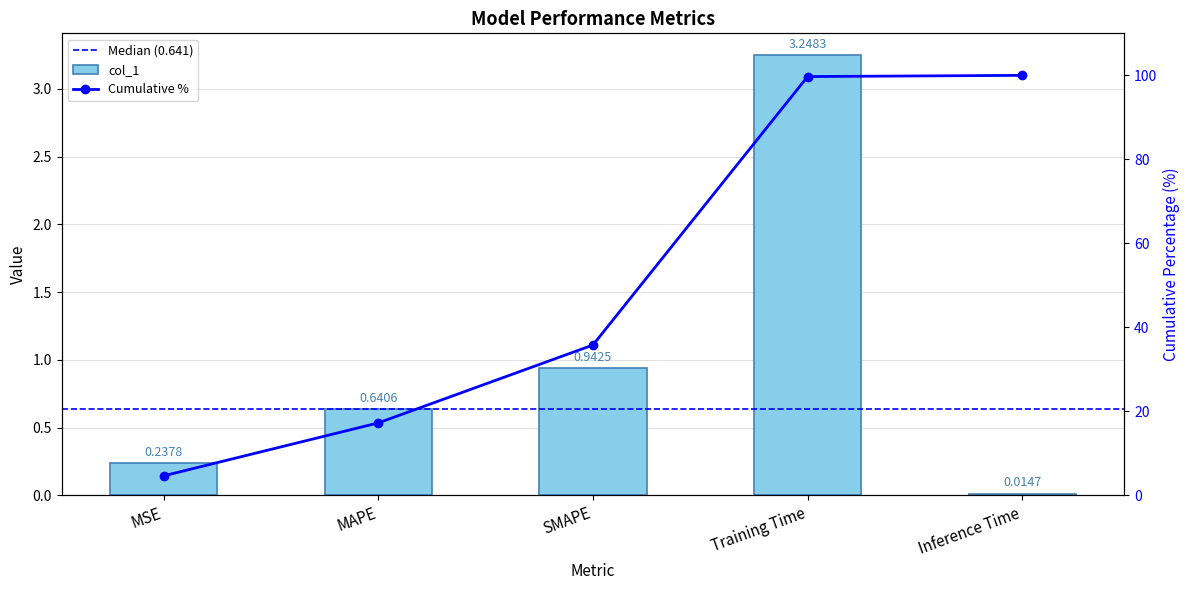

What is the approximate value at Training Time?

3.2